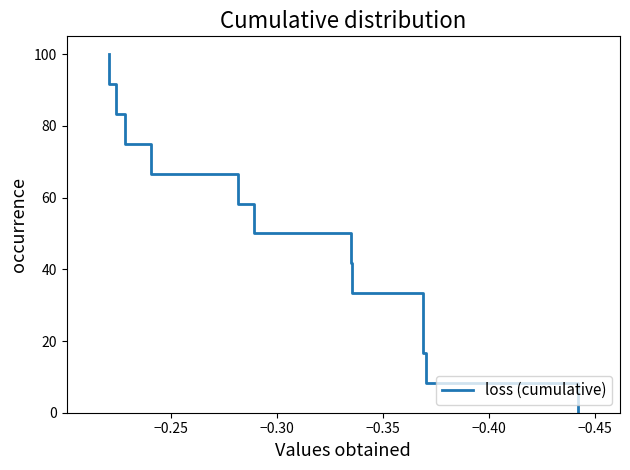

How many data points are less than 50?

6